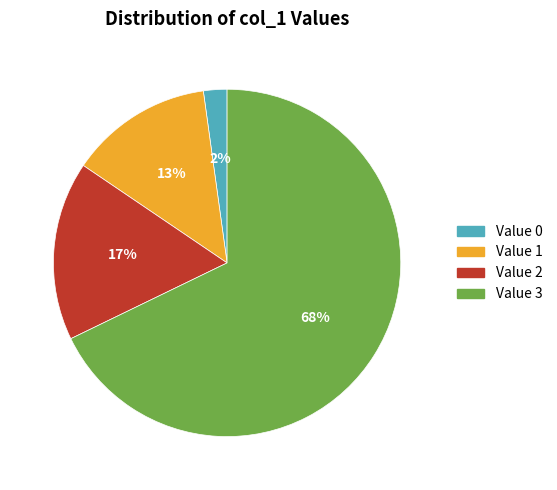

To the nearest percent, what is the average slice percentage?

25%